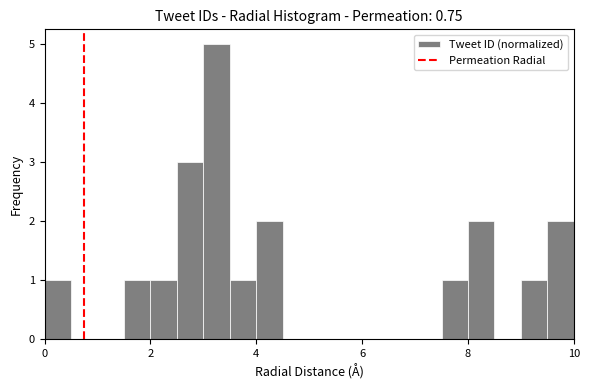

Around what value on the x-axis is the tallest bar? Give the approximate position of its centre, as read against the axis.

3.2